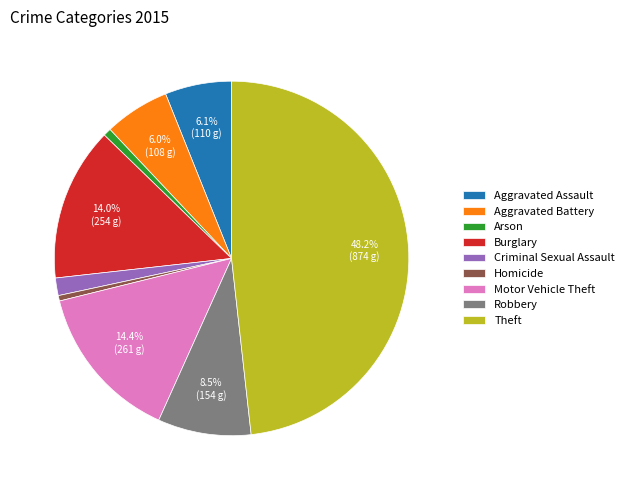

Which slice is the largest?

Theft